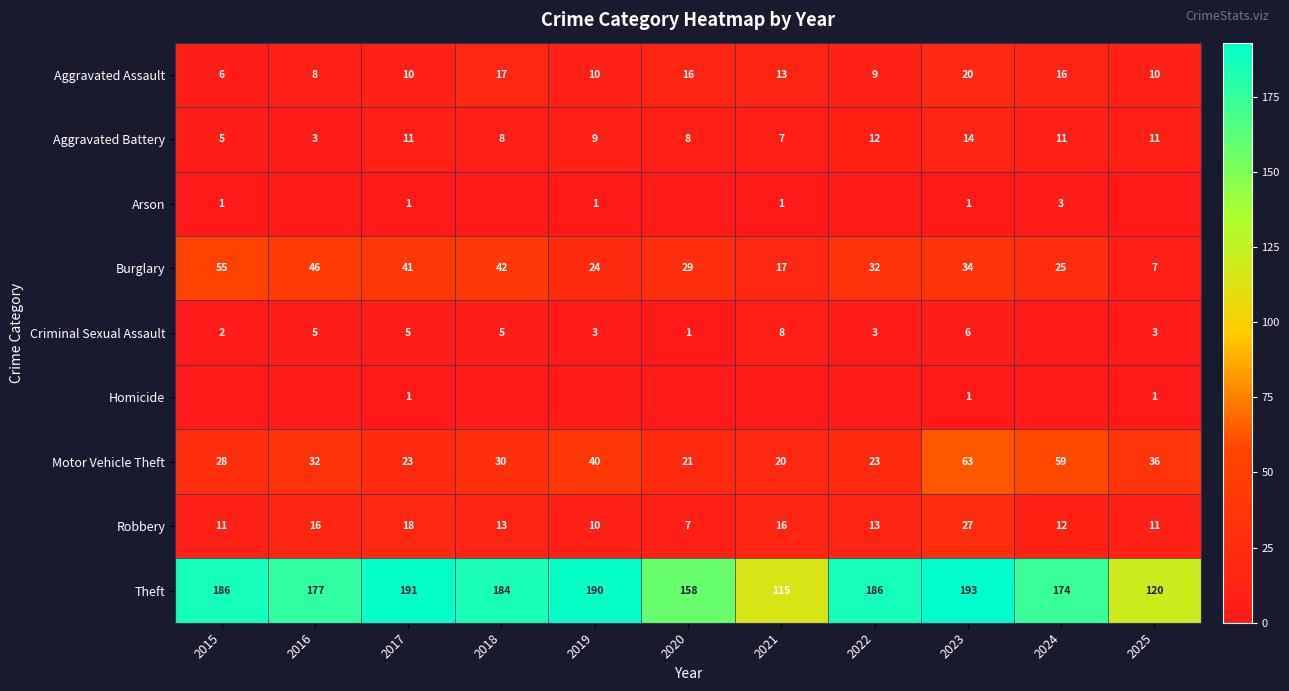

What is the difference between the second highest and second lowest values in the Burglary series?

29